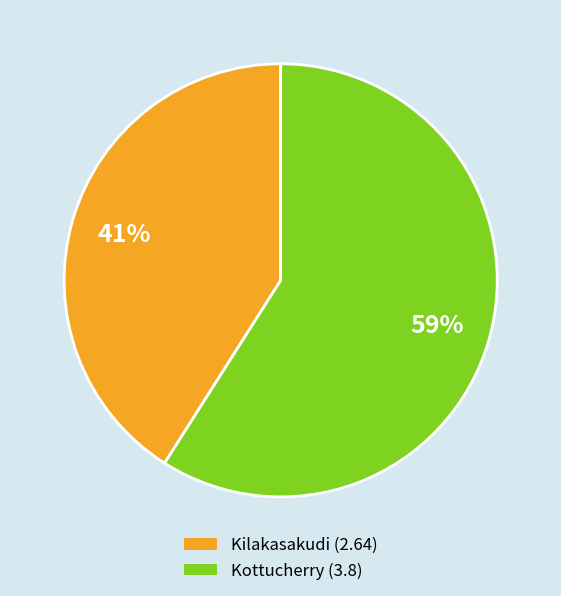

Which has a higher value, Kilakasakudi or Kottucherry?

Kottucherry